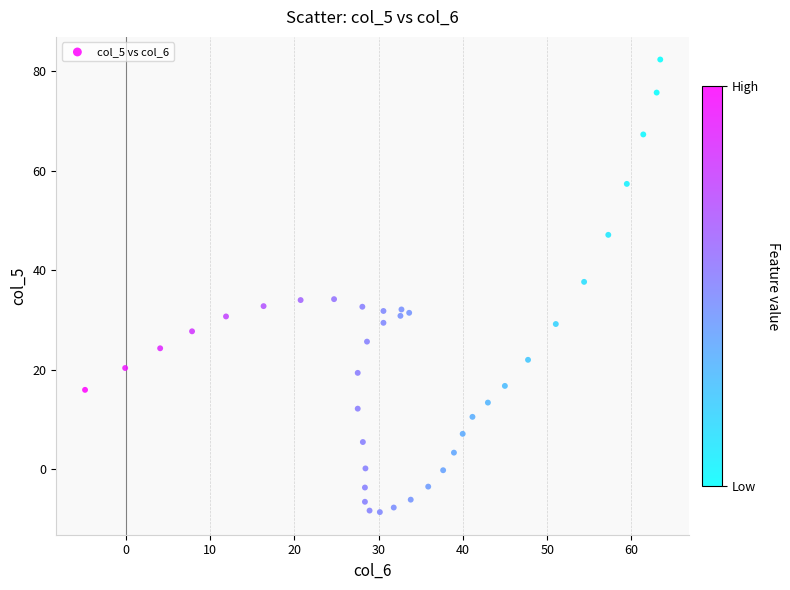

What is the range of Y values (max minus min)?

91.1